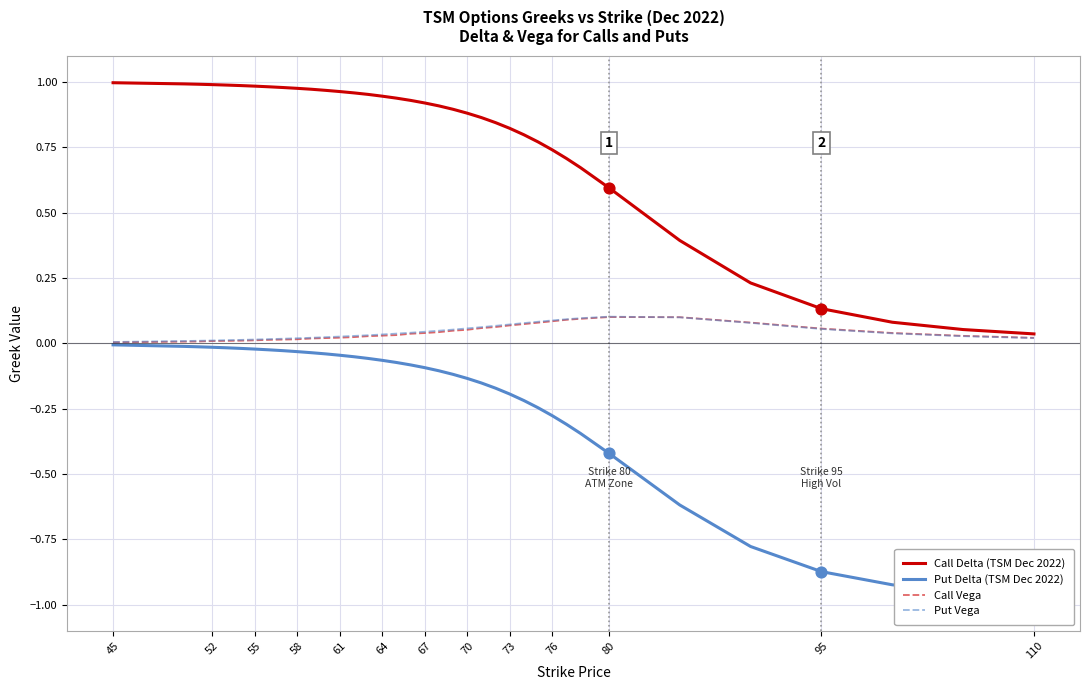

Which series has the largest total across all categories?

Call Delta (TSM Dec 2022)